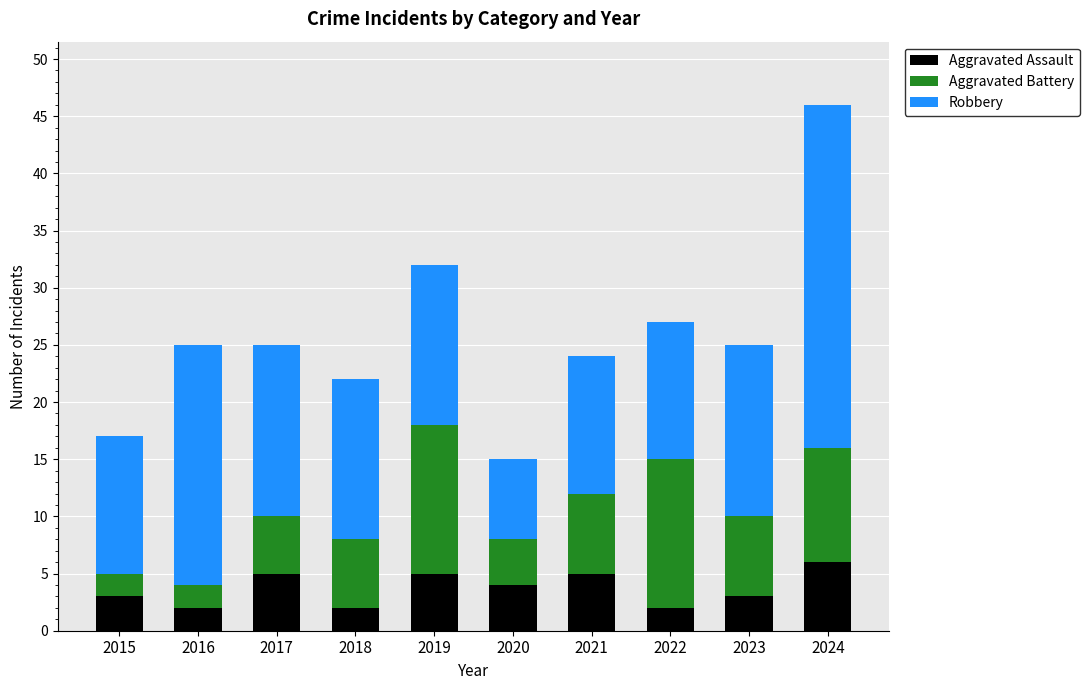

What is the difference between the Aggravated Assault values at 2020 and 2021?

1